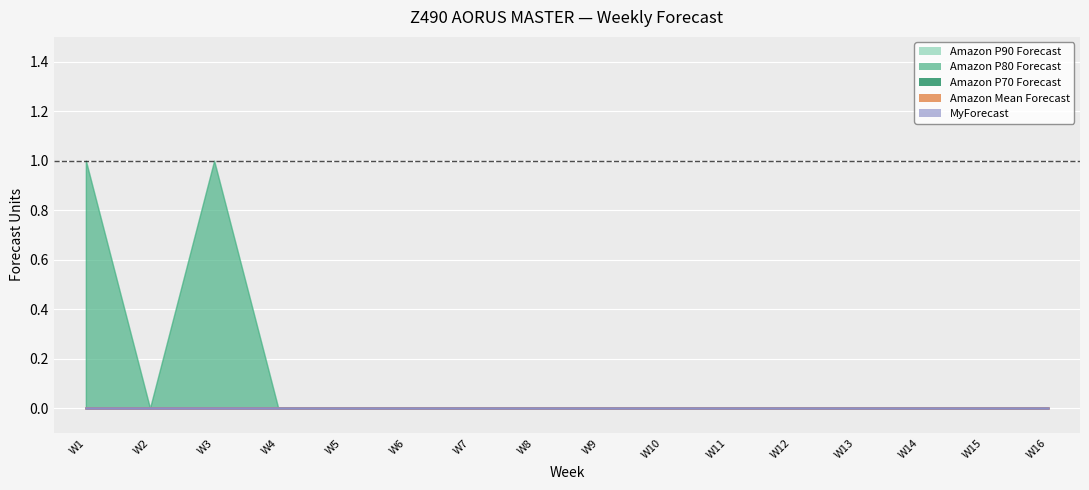

True or false: Amazon Mean Forecast and Amazon P90 Forecast intersect in this chart.

False